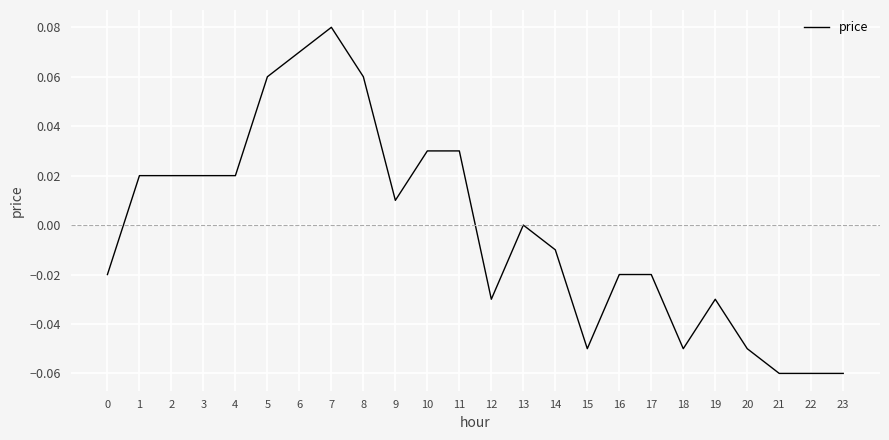

At which label is the value closest to 0?

13